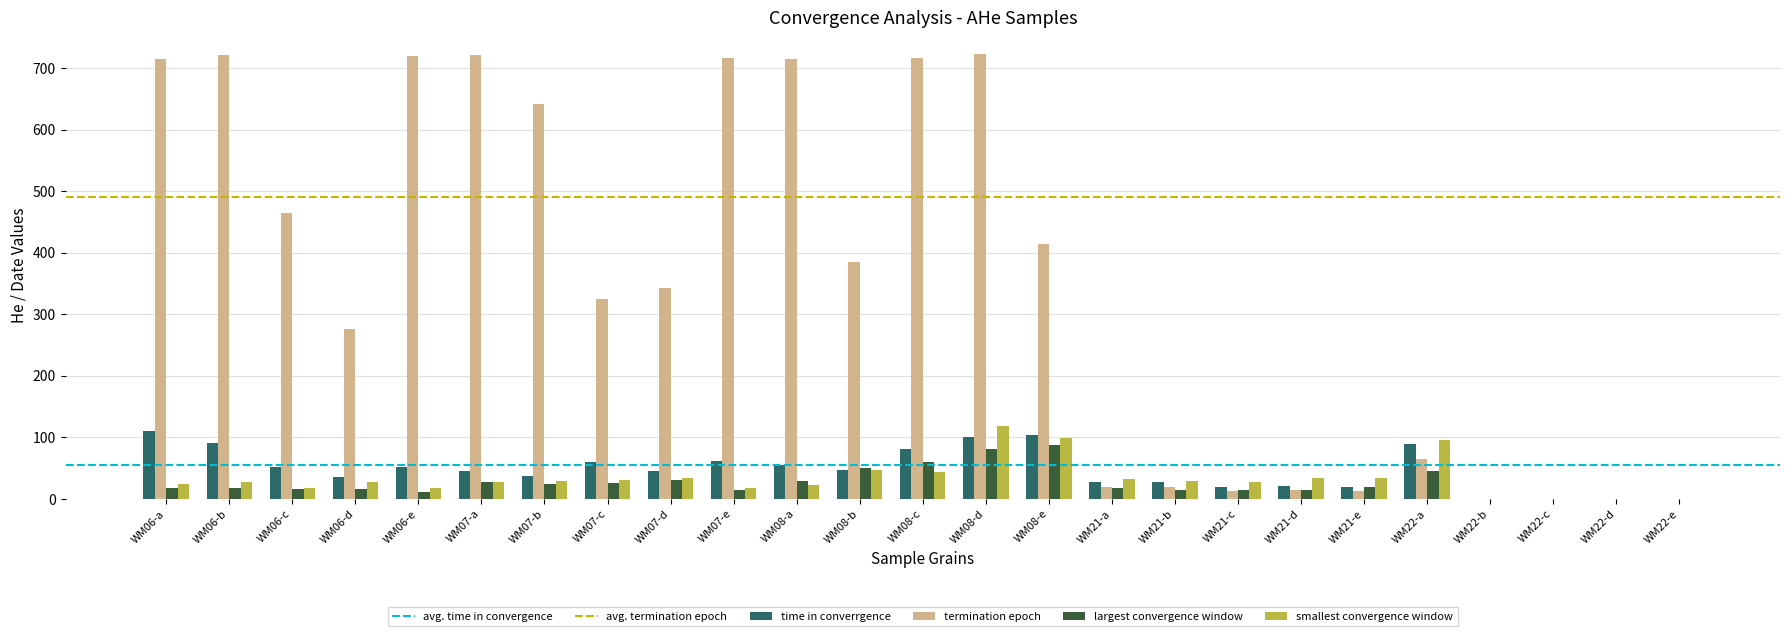

Which series has the widest spread of values?

termination epoch